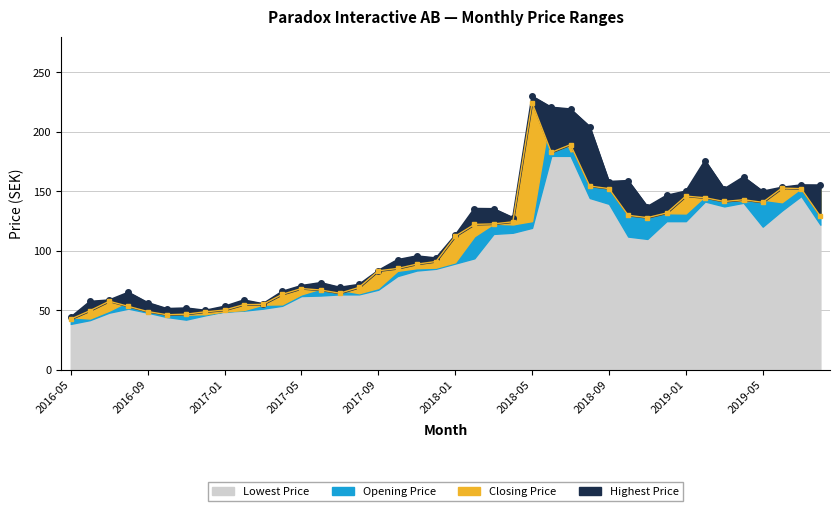

Where is the first local minimum for Closing Price?

2016-10